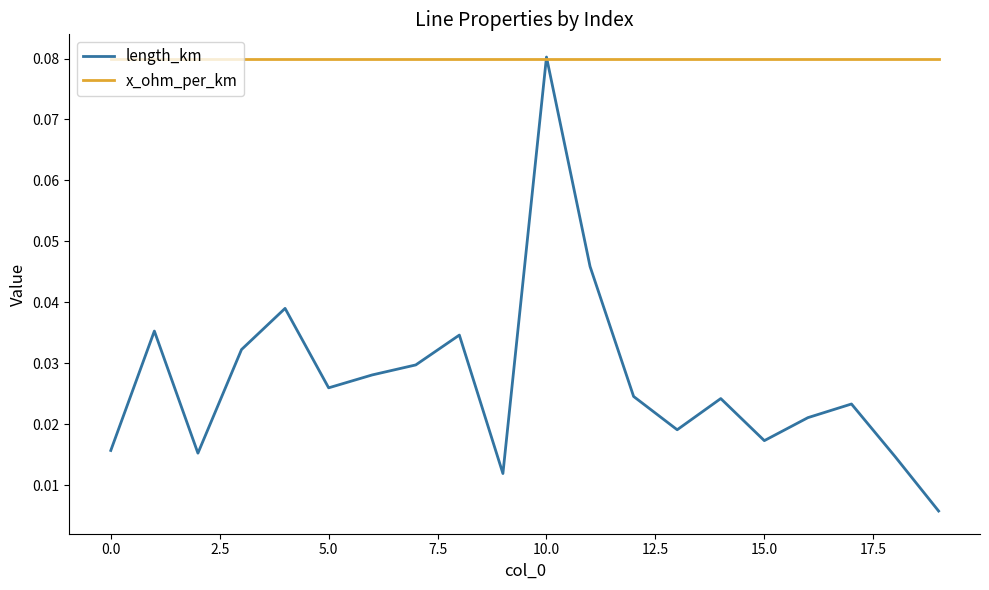

What are all the series names shown in the legend?

length_km, x_ohm_per_km